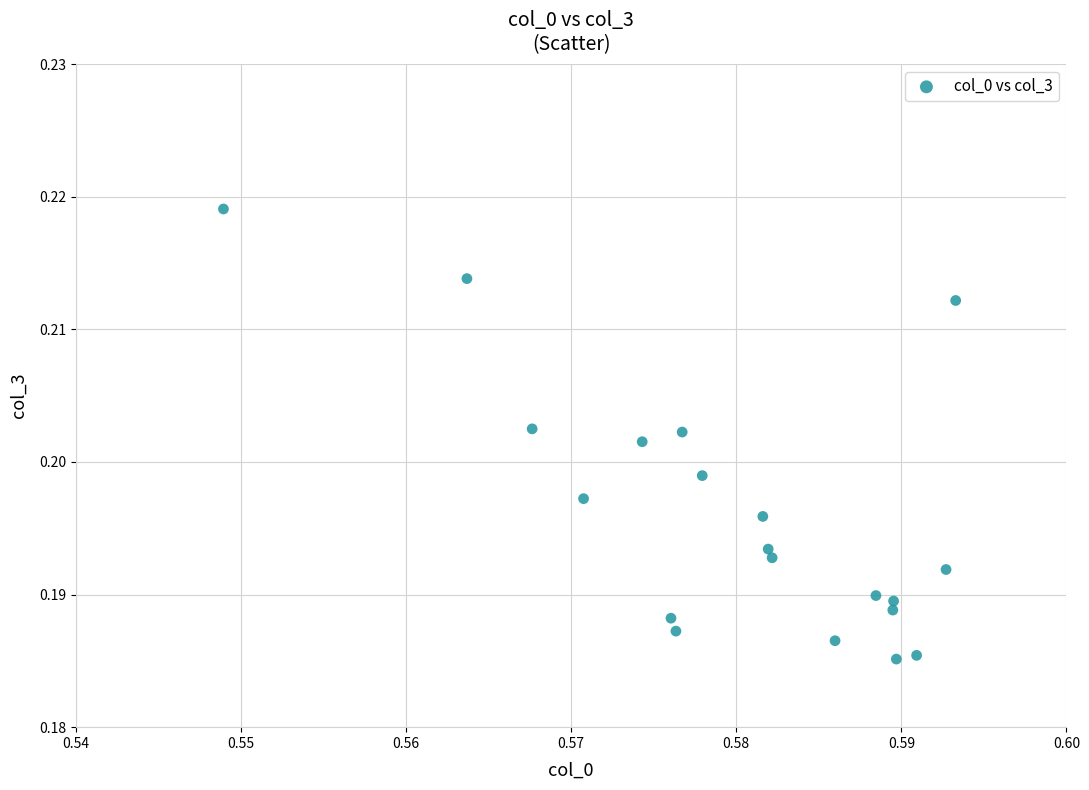

How many data points are displayed?

20